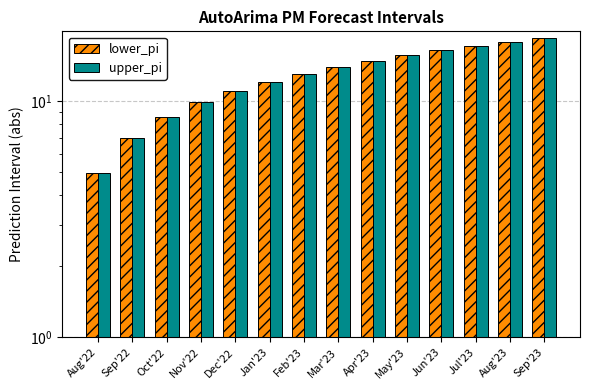

Is it true that upper_pi equals 5.2 at Jan'23?

False